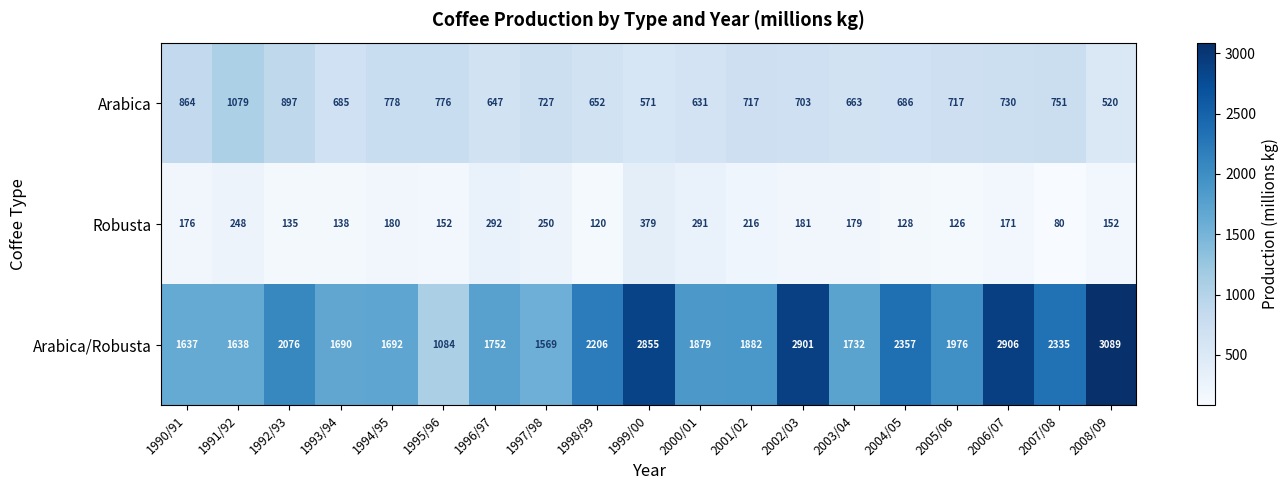

What is the total value across all series at 1994/95?

2650